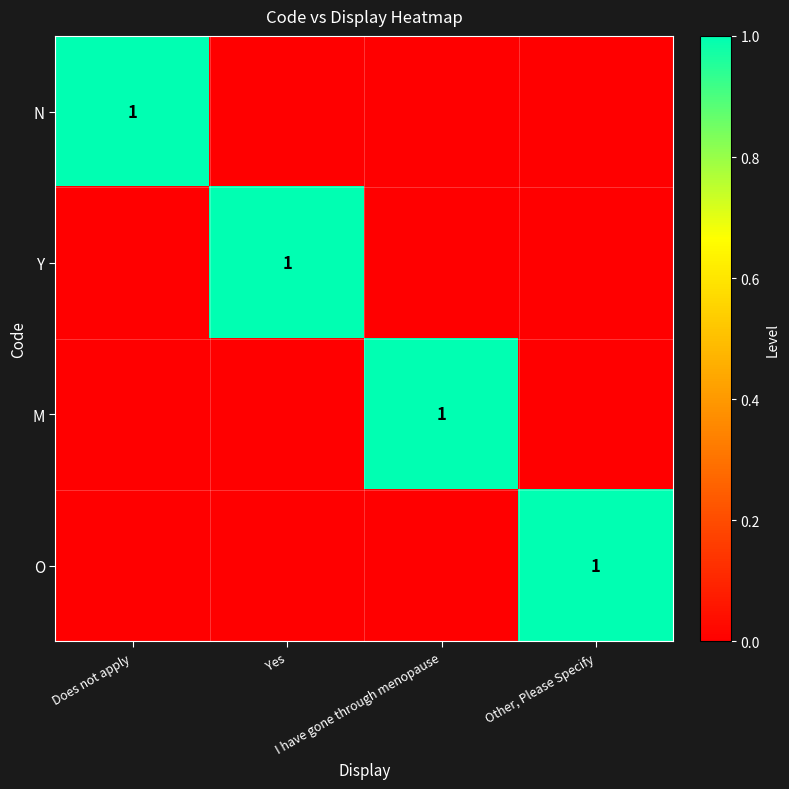

Which has a higher value, Yes or Does not apply?

Does not apply